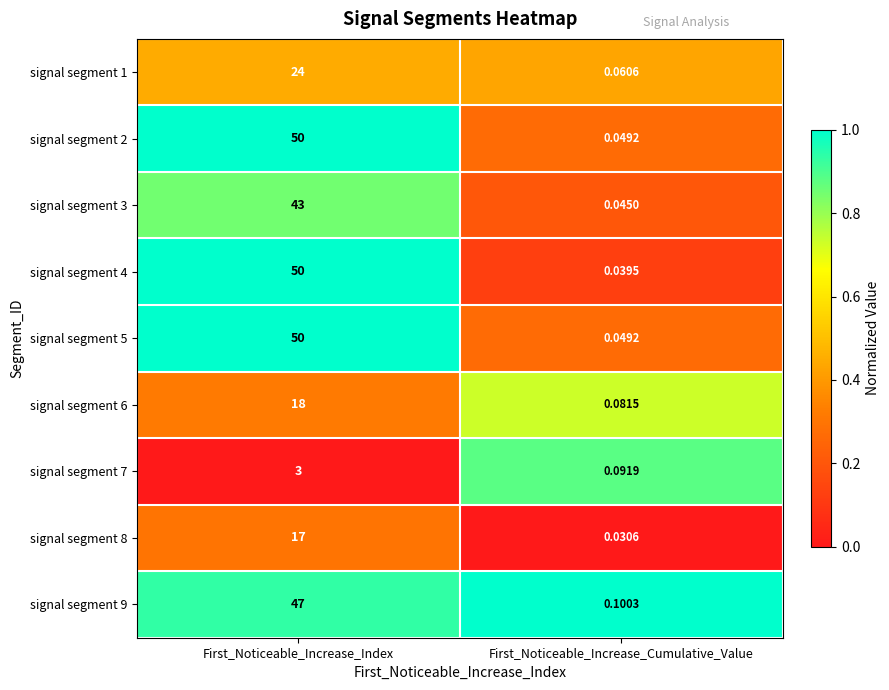

At which category does the chart reach its minimum across all series?

First_Noticeable_Increase_Cumulative_Value